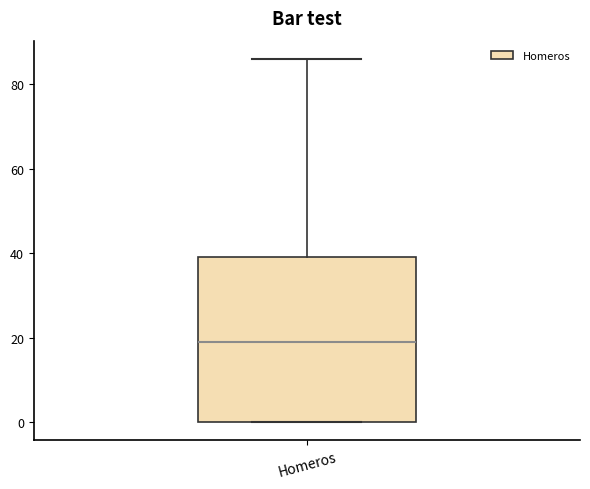

Transcribe this box plot: give where the median line is, the range the box spans, and where the two whiskers end, as read against the y-axis. The values are not printed on the chart, so give them approximately, as read against the axis.

median 20, box 0 to 40, whiskers 0 to 86